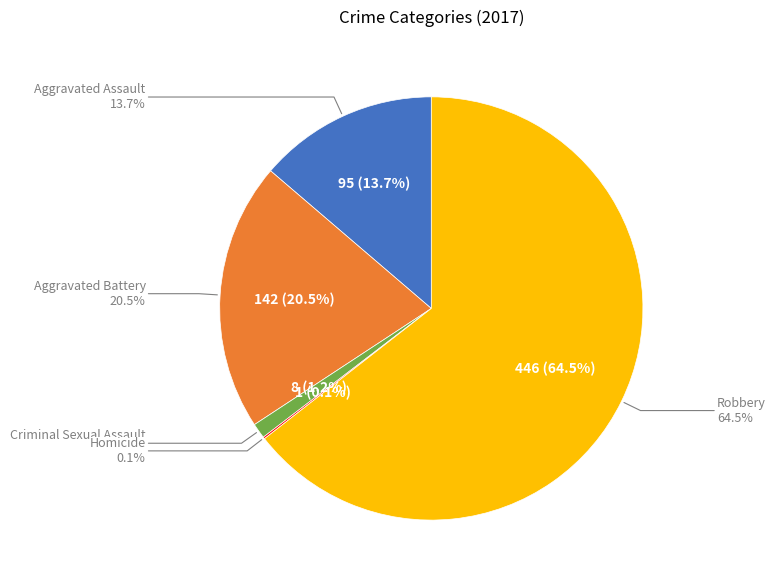

Which slice is the largest?

Robbery